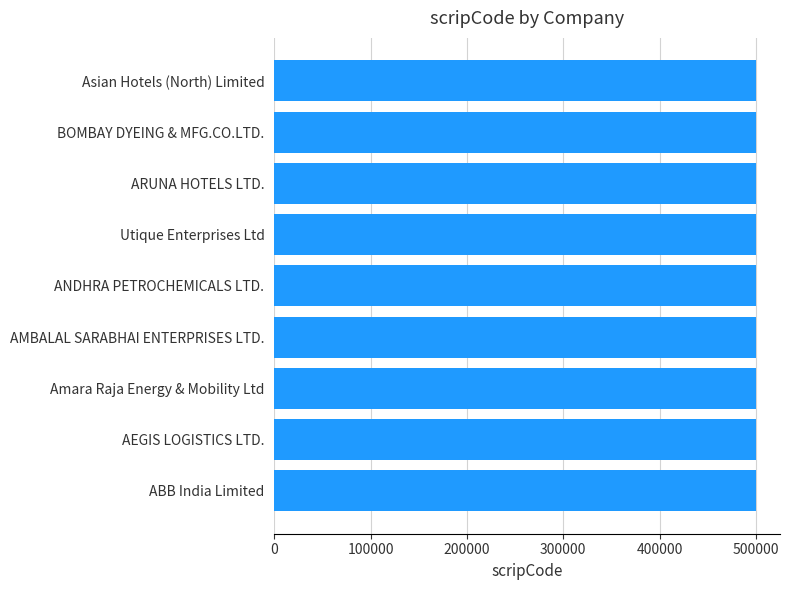

The chart shows a value of 500002 at ABB India Limited. True or false?

True